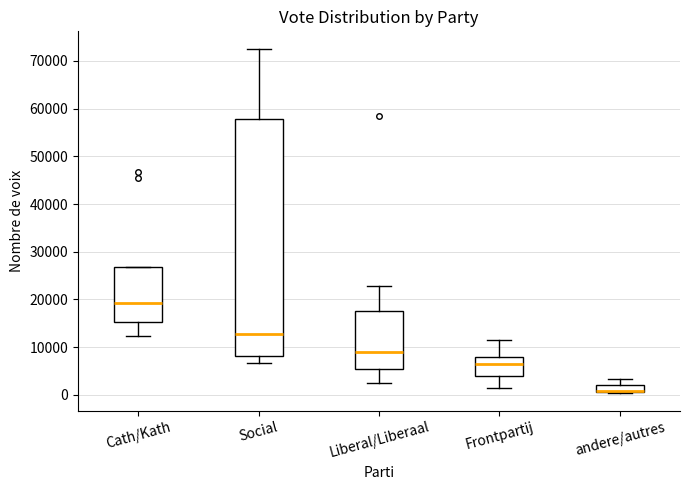

Comparing the boxes themselves (not the whiskers), which one is the tallest?

Social